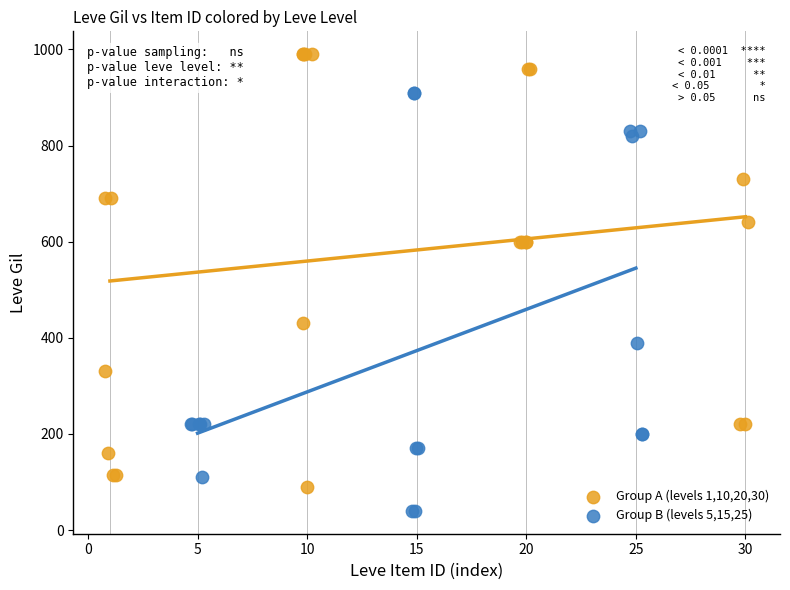

Which series has the widest spread of Y values?

Group A (levels 1,10,20,30)